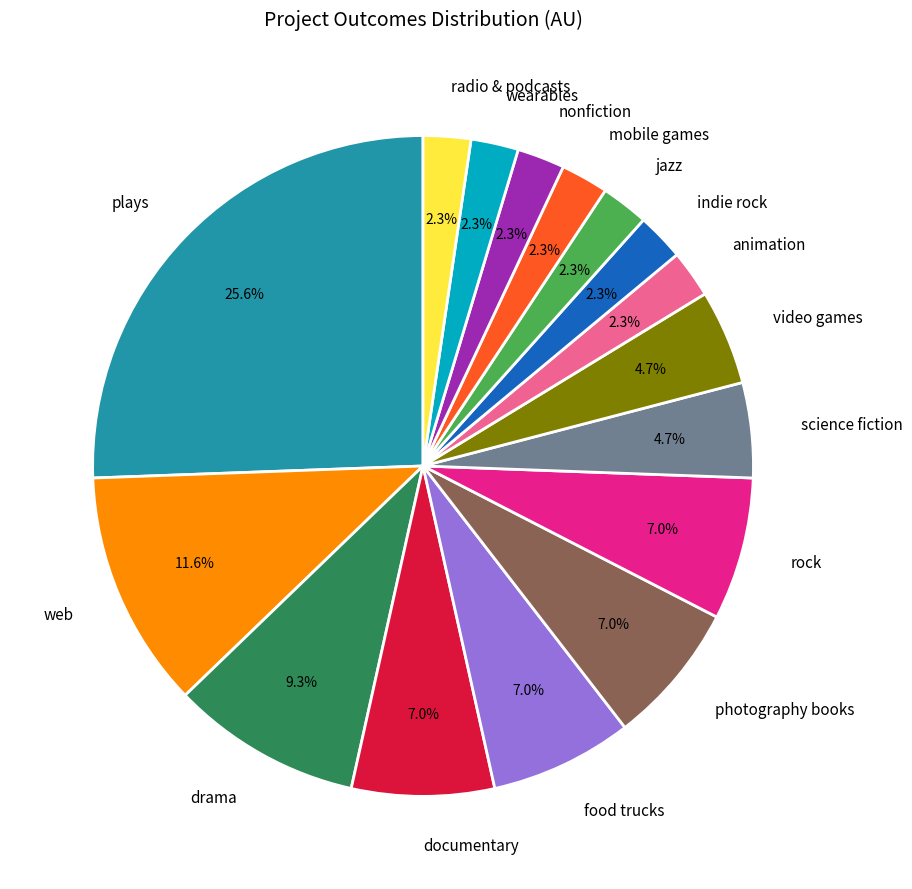

How many slices are in this pie chart?

16